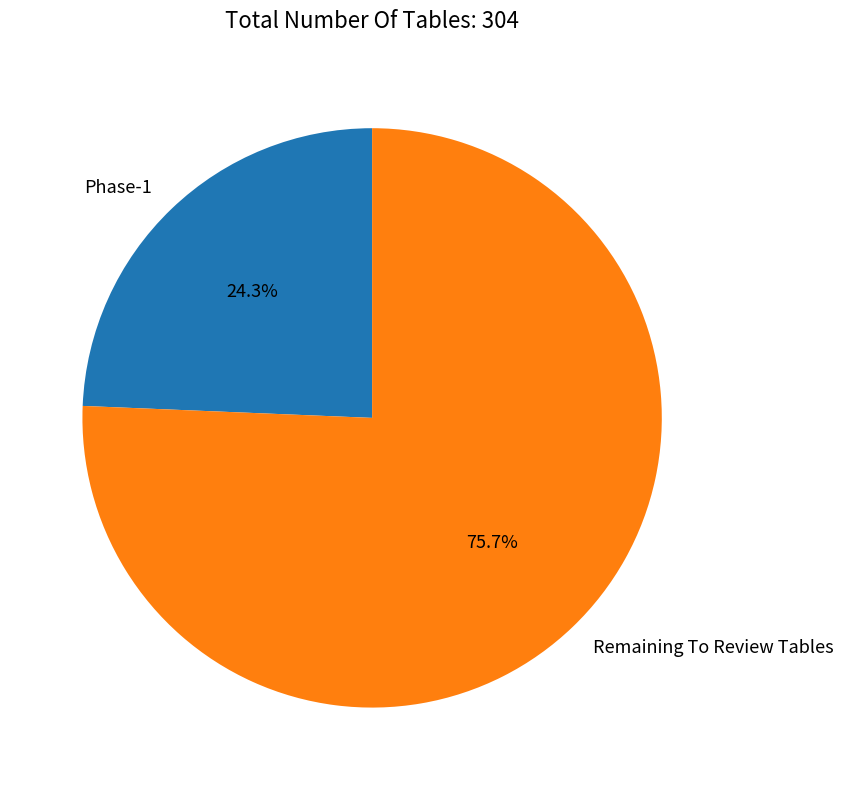

Count the number of slices in the pie.

2